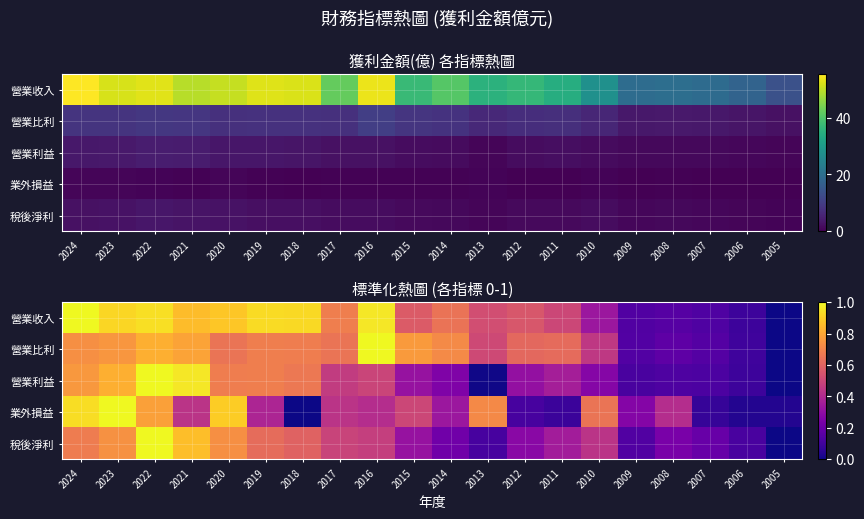

At 2021, list the series in order from largest to smallest.

營業利益, 稅後淨利, 營業收入, 營業比利, 業外損益